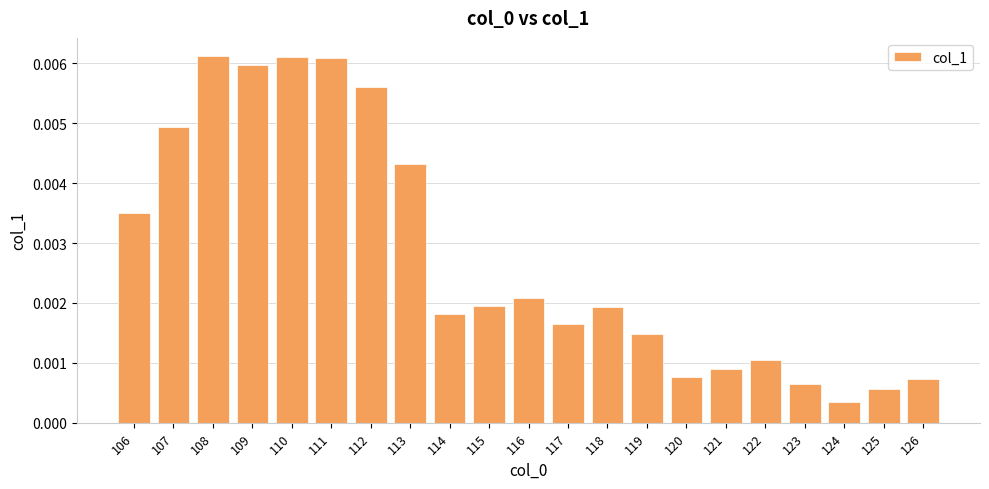

Which has a higher value, 118 or 119?

118